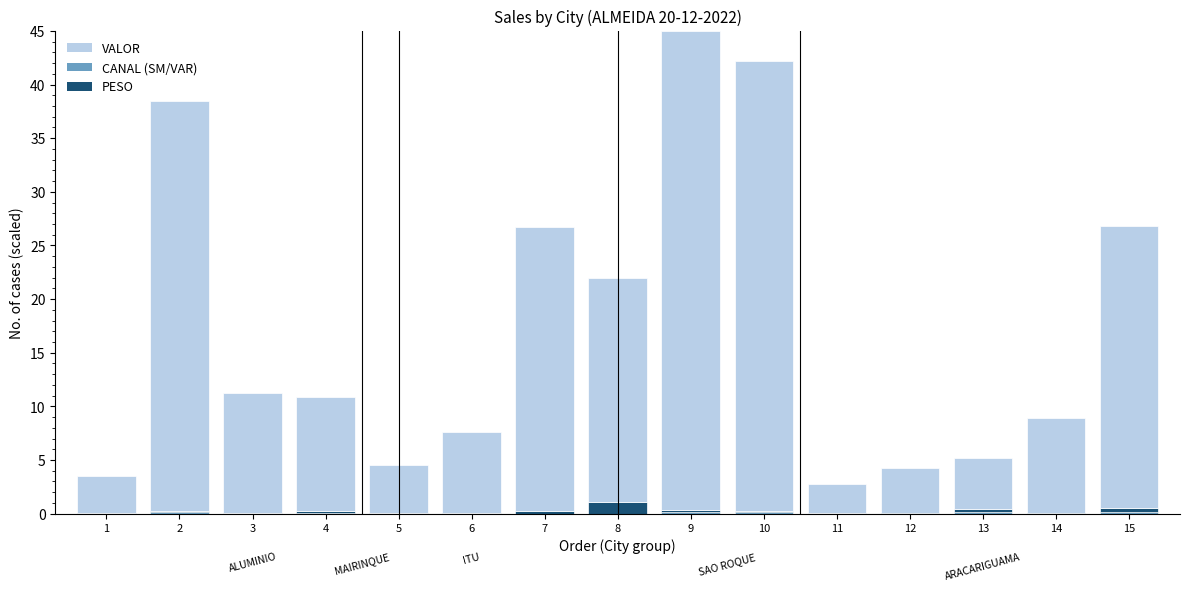

Reading right to left, what are all the values shown in this chart?

PESO: 0.5	0.1	0.4	0.1	0.0	0.3	0.3	1.1	0.2	0.0	0.0	0.2	0.1	0.3	0.0
VALOR: 26.4	8.9	4.7	4.2	2.8	41.9	44.7	20.9	26.5	7.6	4.5	10.7	11.2	38.1	3.5
CANAL (SM/VAR): 0.2	0.0	0.2	0.0	0.0	0.1	0.1	0.0	0.0	0.0	0.0	0.1	0.0	0.1	0.0